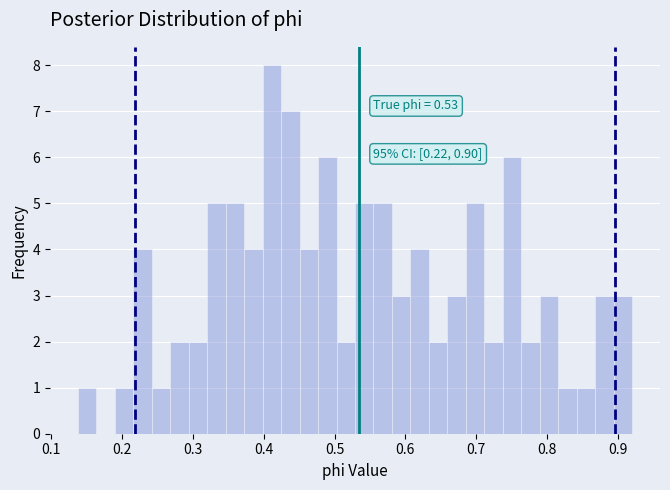

Read against the x-axis, roughly where is the centre of the tallest bar?

0.41